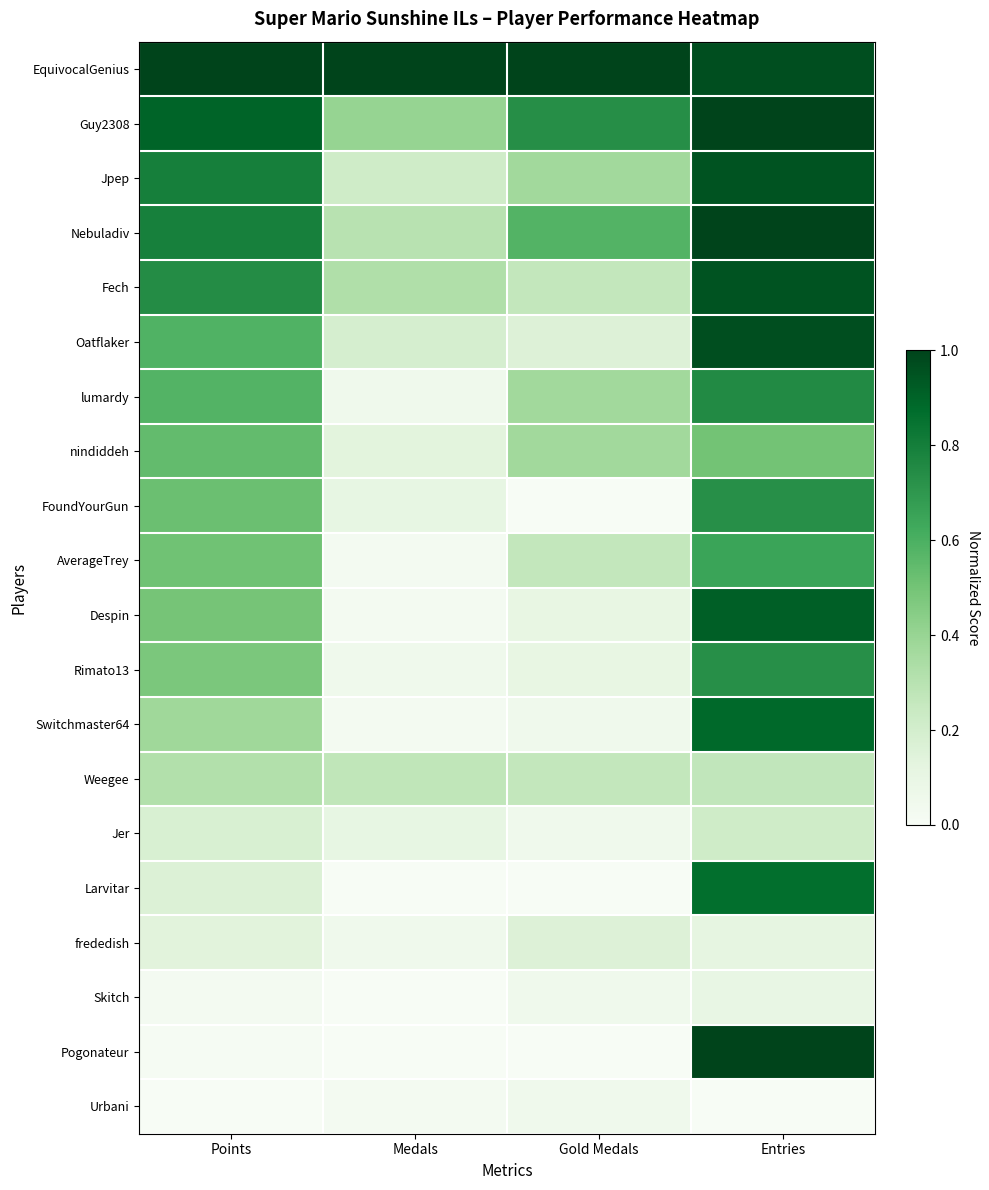

What is the total value across all series at Entries?

13.6